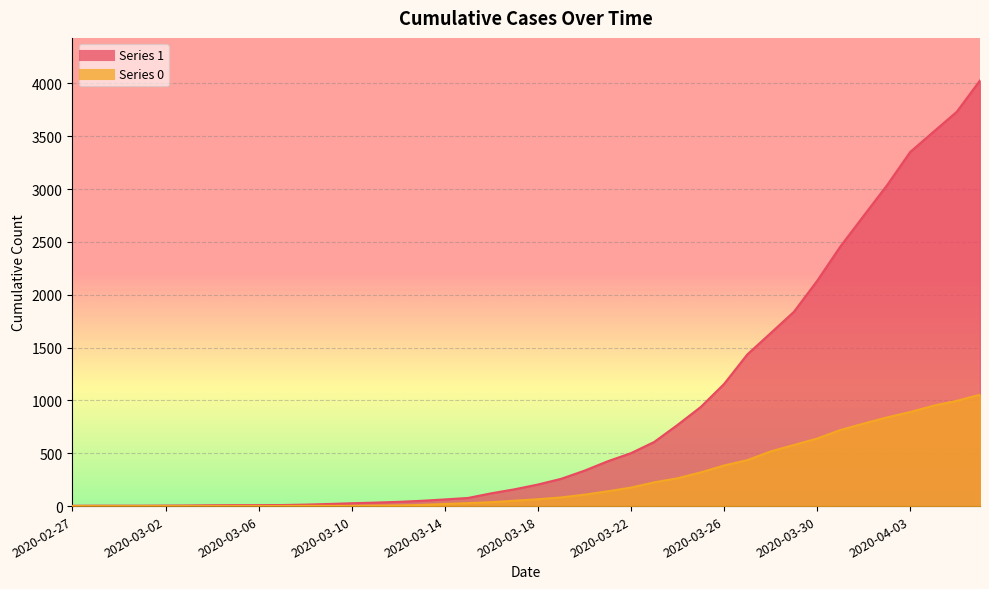

At which category is the sum across all series the highest?

2020-04-06